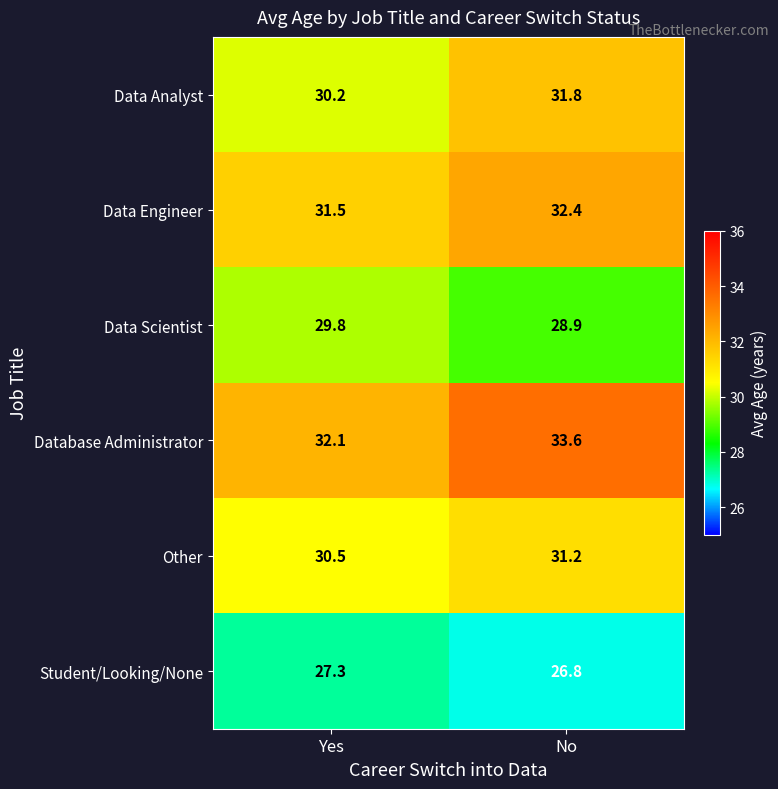

What is the sum of the Student/Looking/None values at Yes and No?

54.1